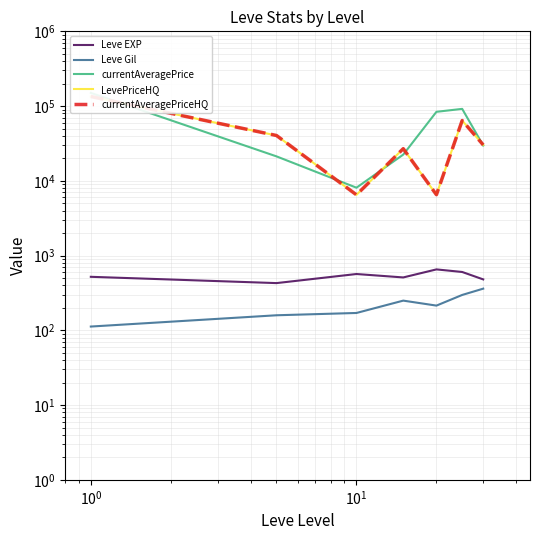

True or false: currentAveragePriceHQ and LevePriceHQ cross at least once.

False